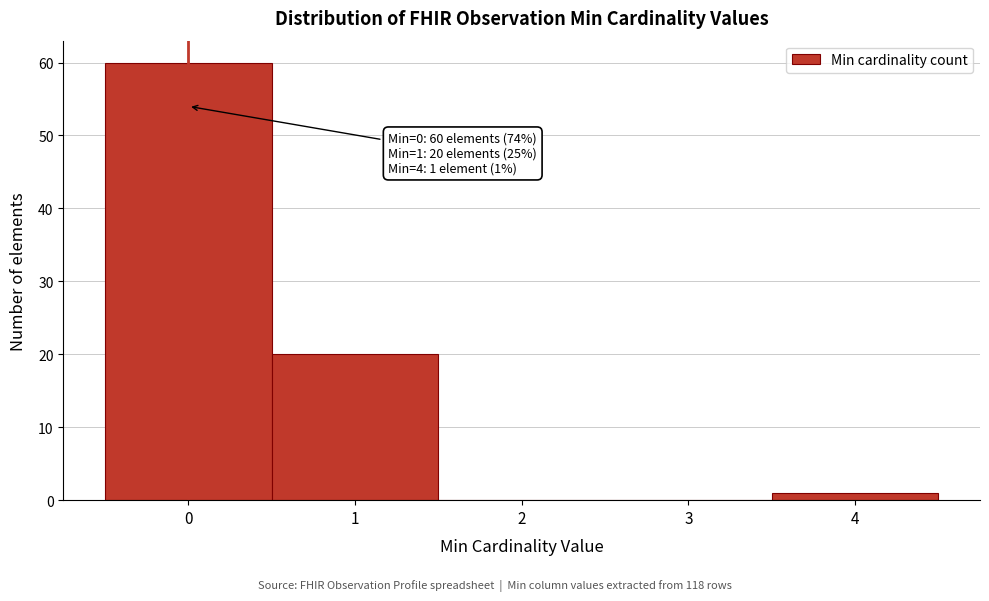

Over which range of the x-axis is the bar tallest?

-0.5 to 0.5